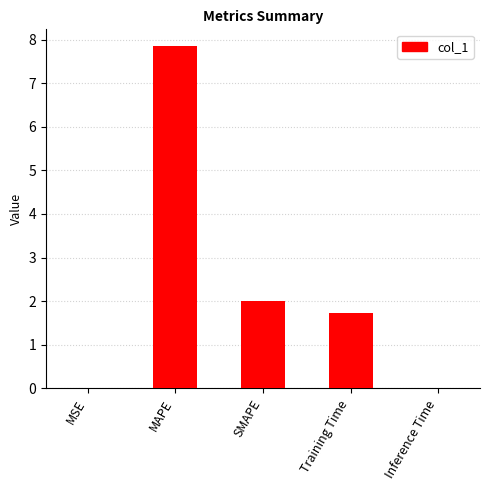

At which label is the value closest to 3?

SMAPE